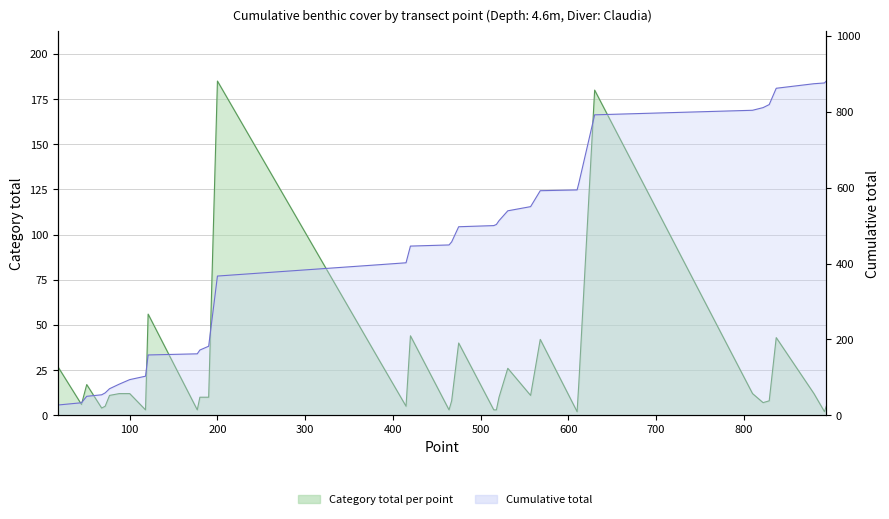

How many values in the Category_count series are below 10?

16